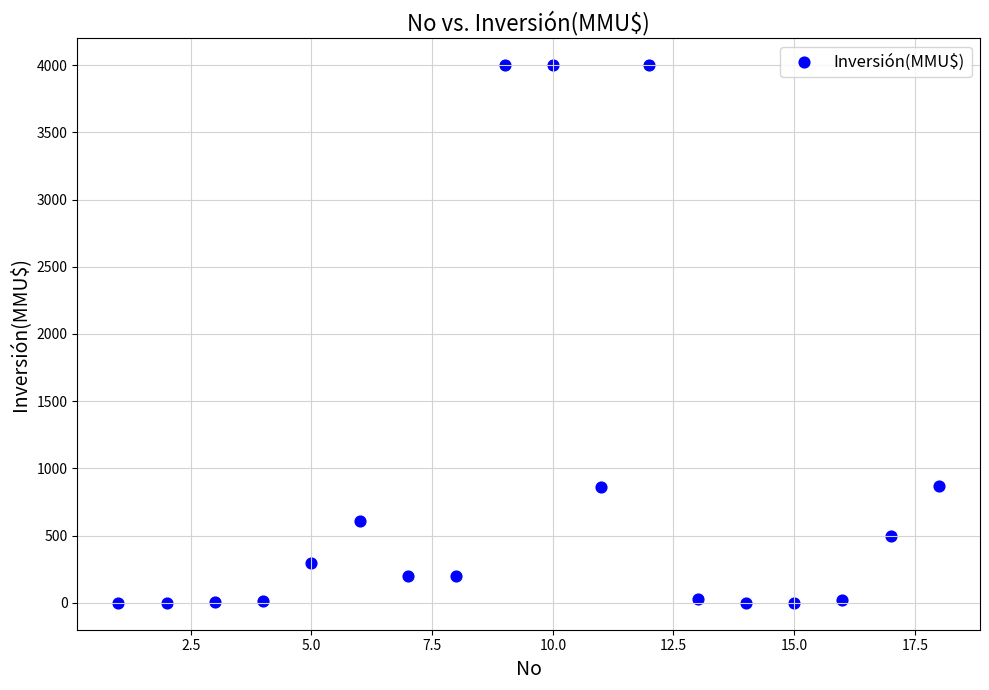

What is the range of Y values (max minus min)?

4000.0